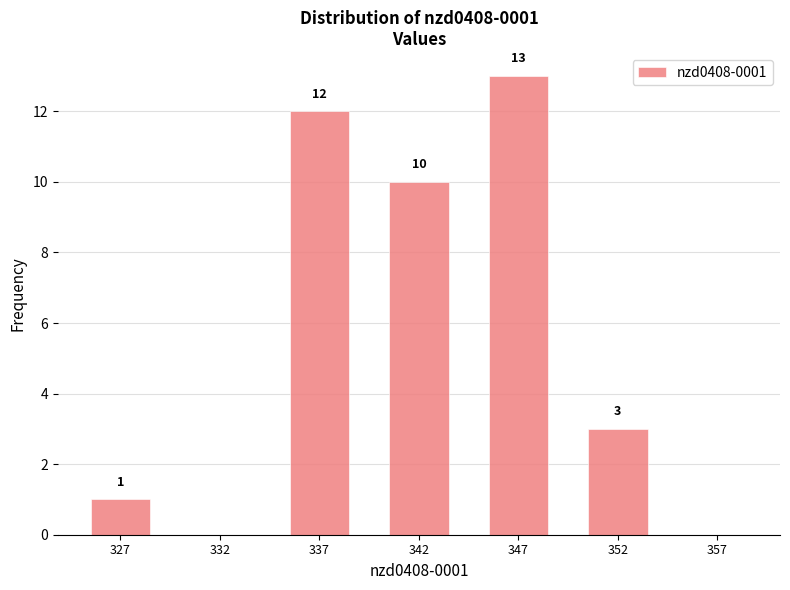

Reading left to right, what are all the values shown in this chart?

327=1	332=0	337=12	342=10	347=13	352=3	357=0